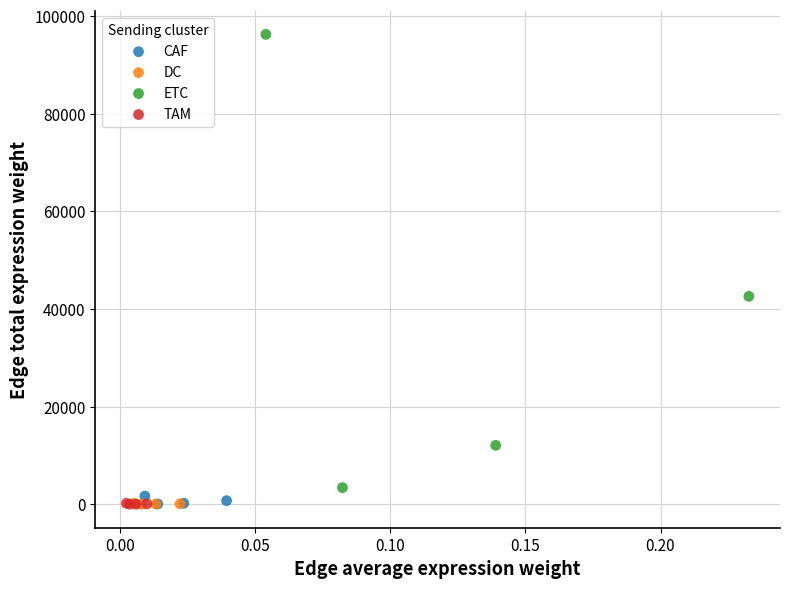

What are all the series names shown in the legend?

CAF, DC, ETC, TAM